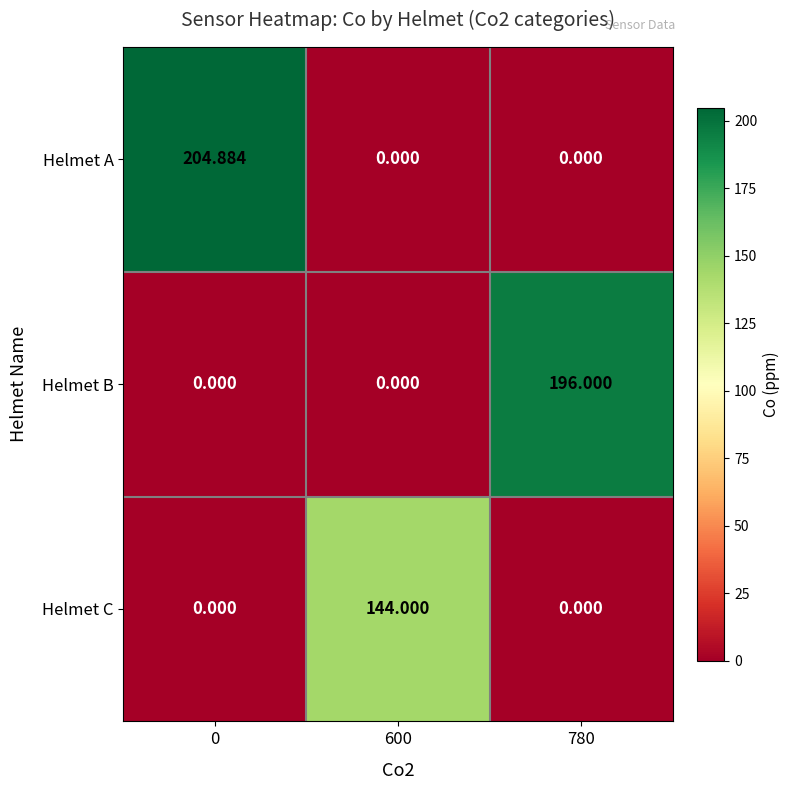

Which series has the largest total across all categories?

Helmet A